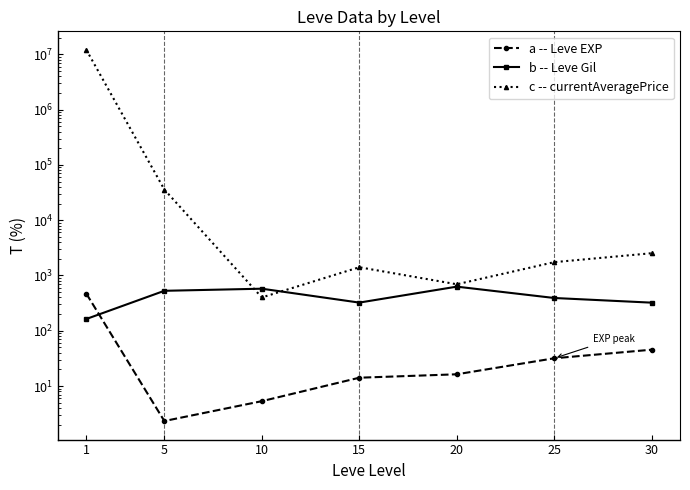

After their last crossing, which series has the higher values: currentAveragePrice or Leve Gil?

currentAveragePrice